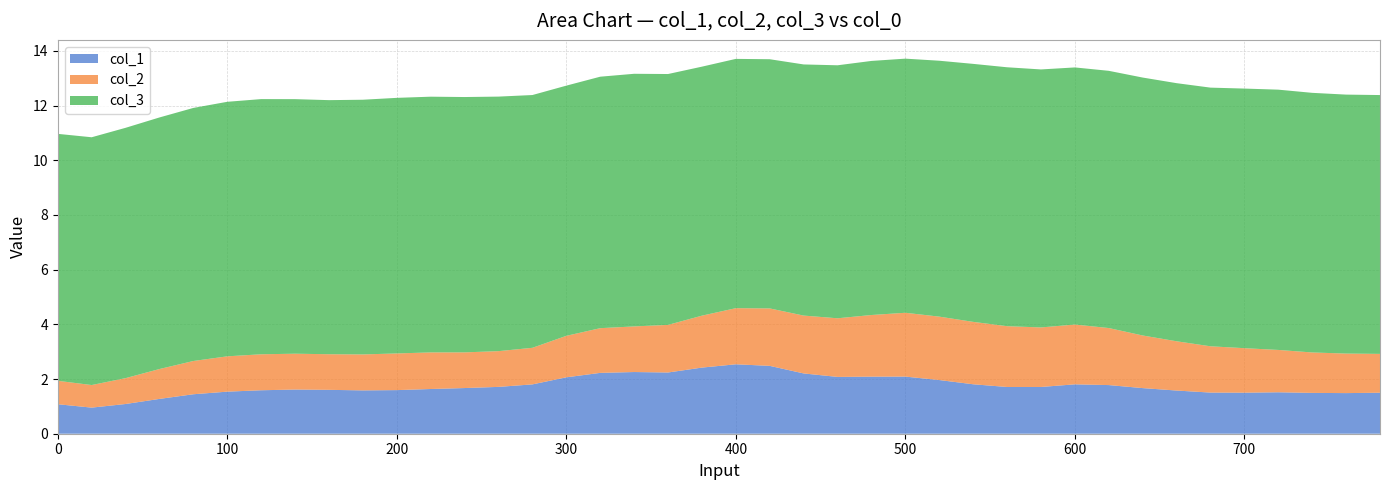

Reading right to left, list all the values displayed in this chart.

col_1: 780=1.5	760=1.5	740=1.5	720=1.5	700=1.5	680=1.5	660=1.6	640=1.7	620=1.8	600=1.8	580=1.7	560=1.7	540=1.8	520=2.0	500=2.1	480=2.1	460=2.1	440=2.2	420=2.5	400=2.5	380=2.4	360=2.2	340=2.3	320=2.2	300=2.1	280=1.8	260=1.7	240=1.7	220=1.6	200=1.6	180=1.6	160=1.6	140=1.6	120=1.6	100=1.5	80=1.4	60=1.3	40=1.1	20=1.0	0=1.1
col_2: 780=1.4	760=1.4	740=1.5	720=1.5	700=1.6	680=1.7	660=1.8	640=1.9	620=2.1	600=2.2	580=2.2	560=2.2	540=2.3	520=2.3	500=2.3	480=2.3	460=2.1	440=2.1	420=2.1	400=2.1	380=1.9	360=1.7	340=1.7	320=1.6	300=1.5	280=1.3	260=1.3	240=1.3	220=1.3	200=1.3	180=1.3	160=1.3	140=1.3	120=1.3	100=1.3	80=1.2	60=1.1	40=0.9	20=0.8	0=0.9
col_3: 780=9.5	760=9.5	740=9.5	720=9.5	700=9.5	680=9.5	660=9.4	640=9.4	620=9.4	600=9.4	580=9.4	560=9.5	540=9.4	520=9.4	500=9.3	480=9.3	460=9.3	440=9.2	420=9.1	400=9.1	380=9.1	360=9.2	340=9.2	320=9.2	300=9.2	280=9.2	260=9.3	240=9.3	220=9.4	200=9.3	180=9.3	160=9.3	140=9.3	120=9.3	100=9.3	80=9.3	60=9.2	40=9.2	20=9.1	0=9.0